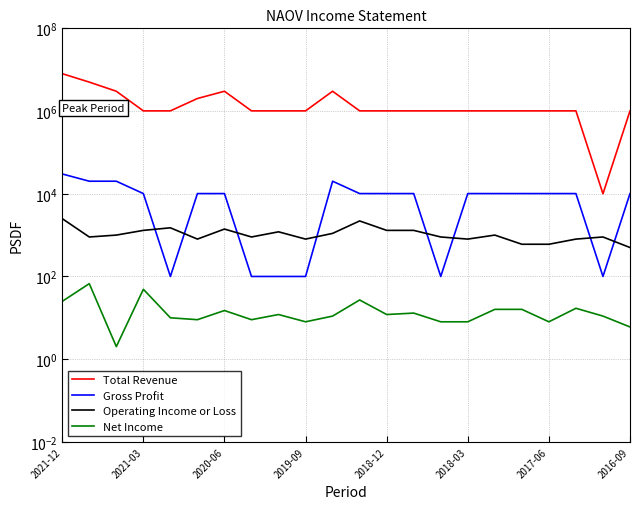

What are all the series names shown in the legend?

Total Revenue, Gross Profit, Operating Income or Loss, Net Income